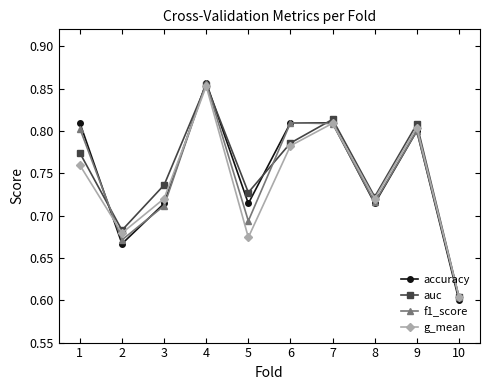

The auc series shows 0.8 at 6. True or false?

True